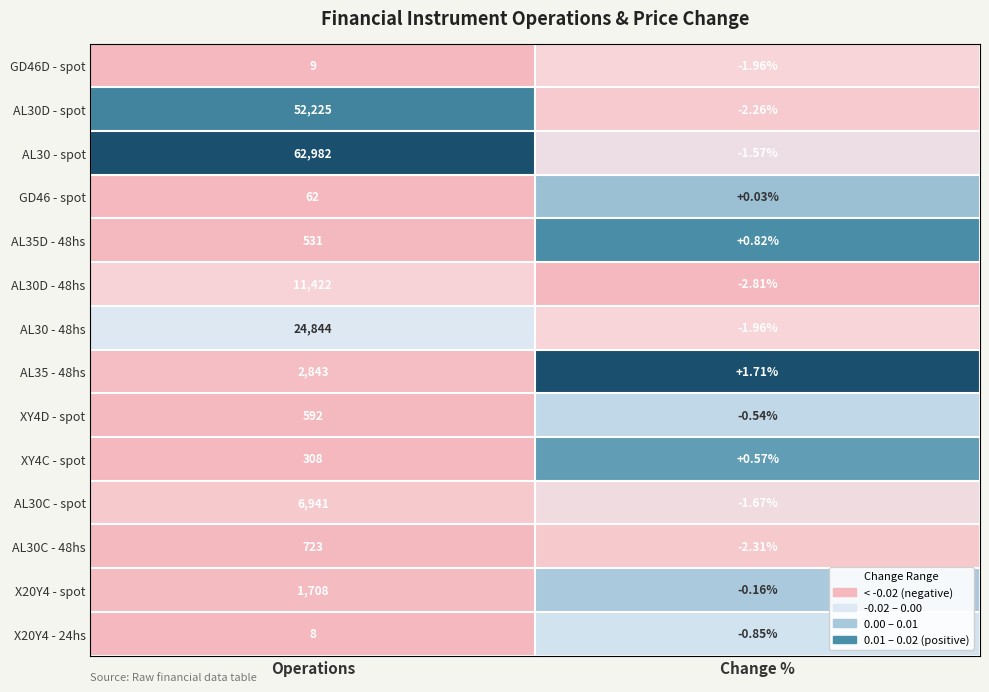

Rank the series at Operations from lowest to highest value.

X20Y4 - 24hs, GD46D - spot, GD46 - spot, XY4C - spot, AL35D - 48hs, XY4D - spot, AL30C - 48hs, X20Y4 - spot, AL35 - 48hs, AL30C - spot, AL30D - 48hs, AL30 - 48hs, AL30D - spot, AL30 - spot